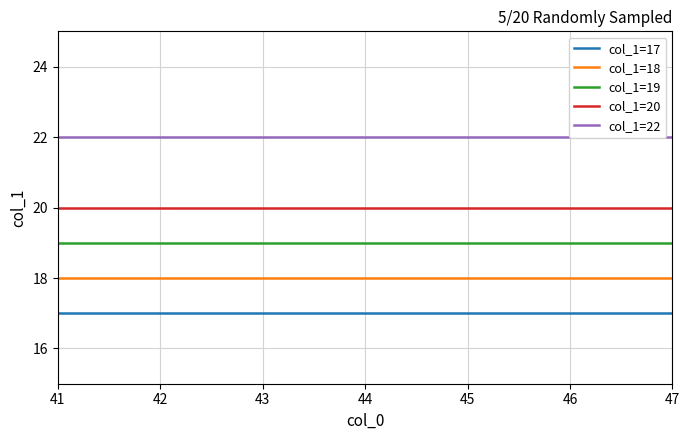

How many distinct data groups are displayed?

5